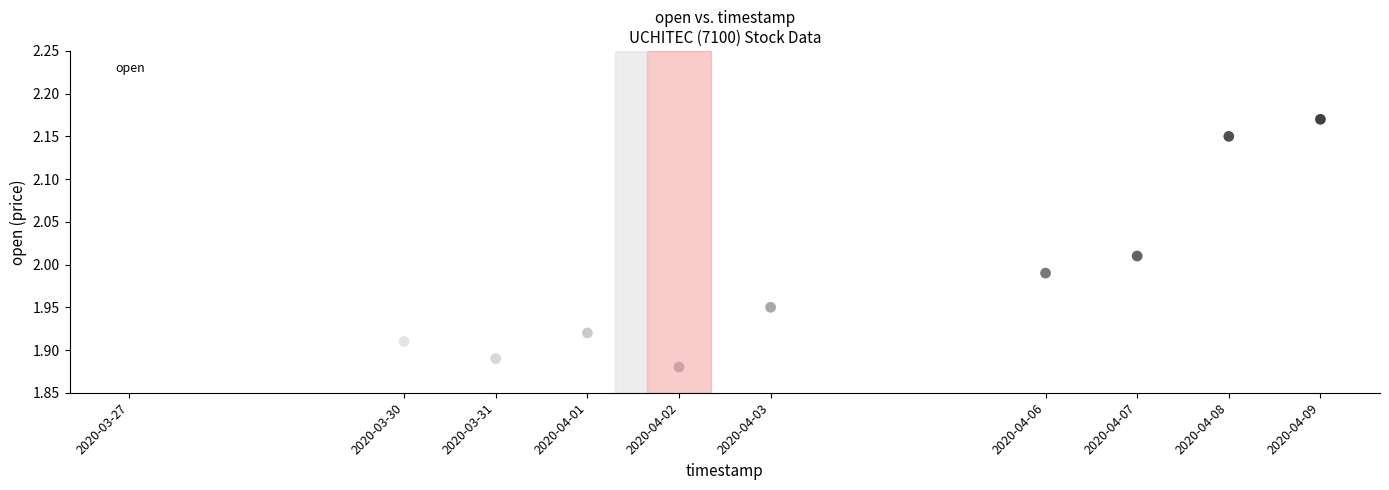

What is the average X value?

1585880640.0